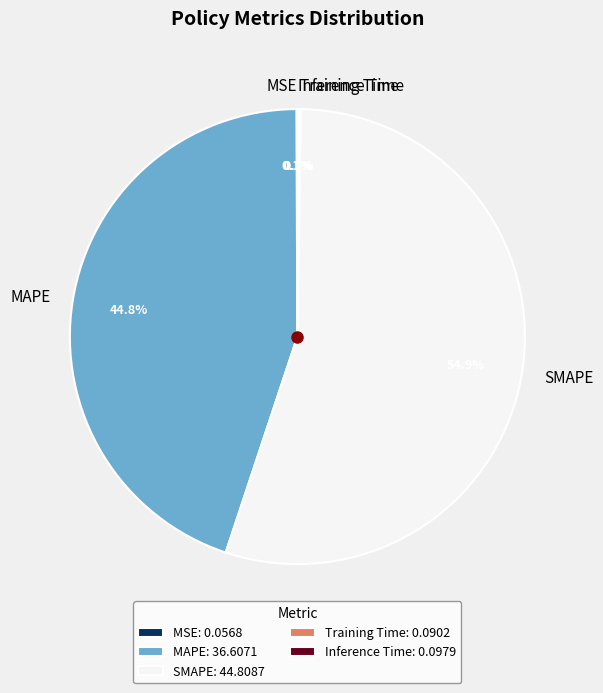

Approximately how many times larger is the value at MAPE compared to SMAPE?

0.8